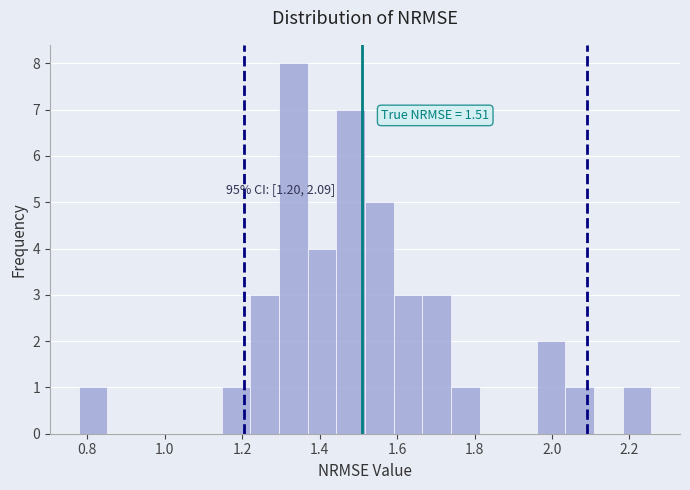

Around what value on the x-axis is the tallest bar? Give the approximate position of its centre, as read against the axis.

1.34